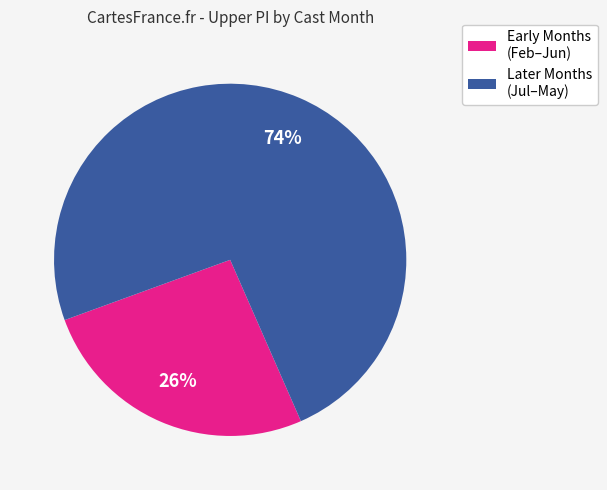

Is it true that Early Months (Feb–Jun) is 41% of the pie?

False